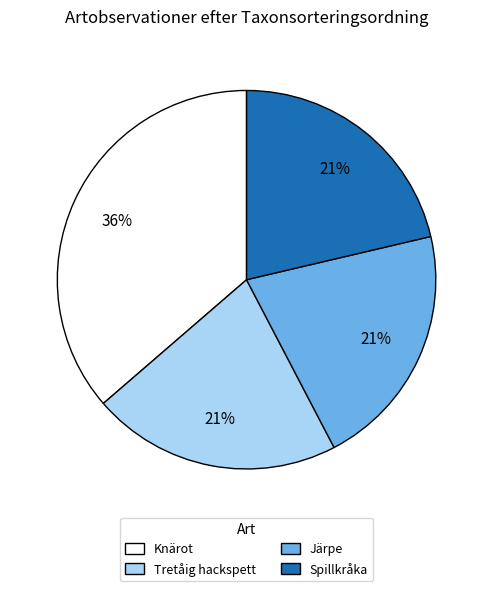

Is it true that Knärot is 50% of the pie?

False